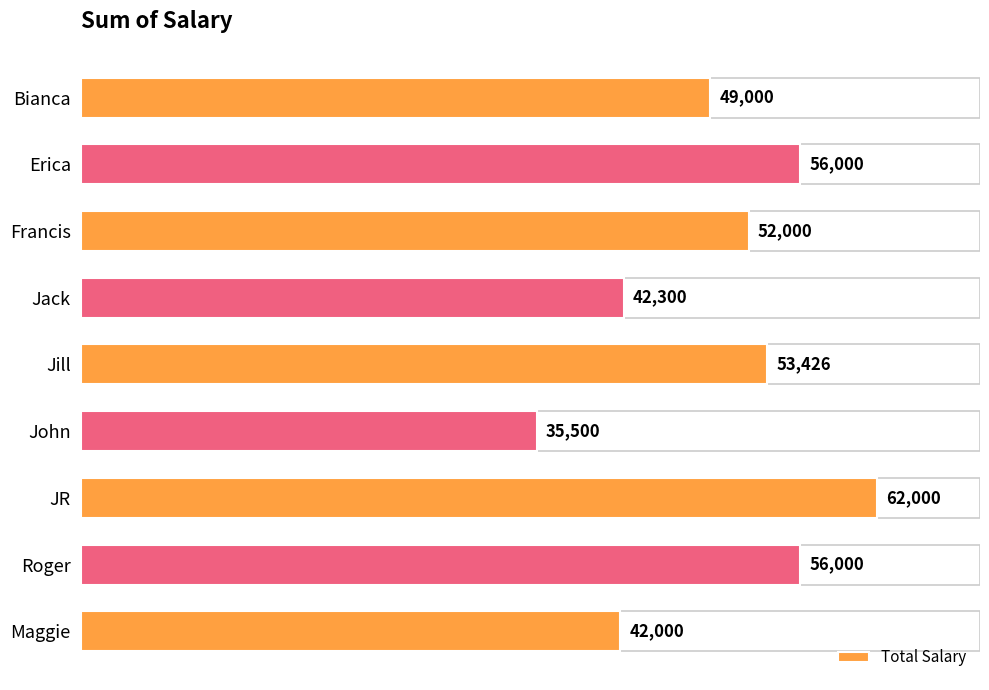

What position from the top is Roger?

8